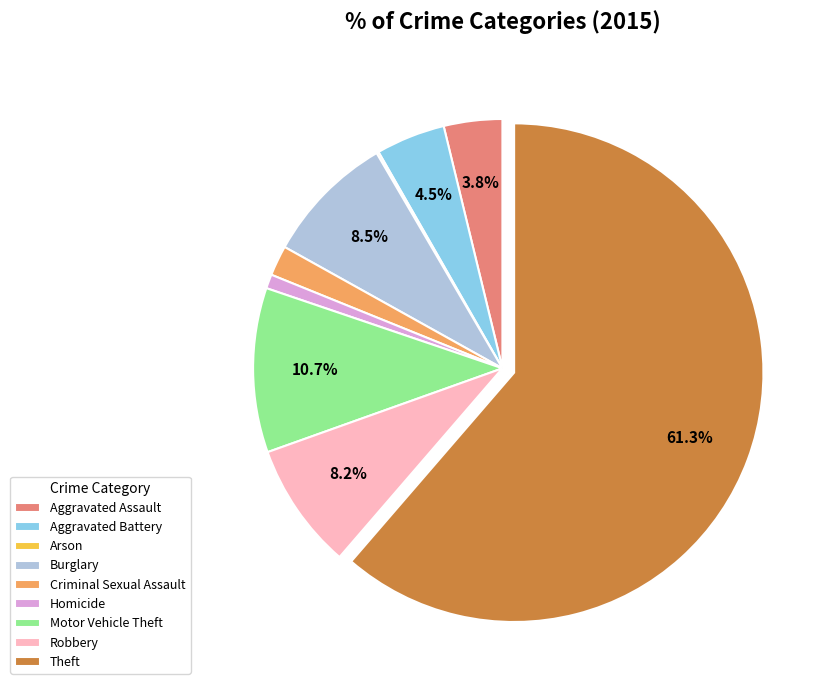

Does any single category account for the majority?

Yes